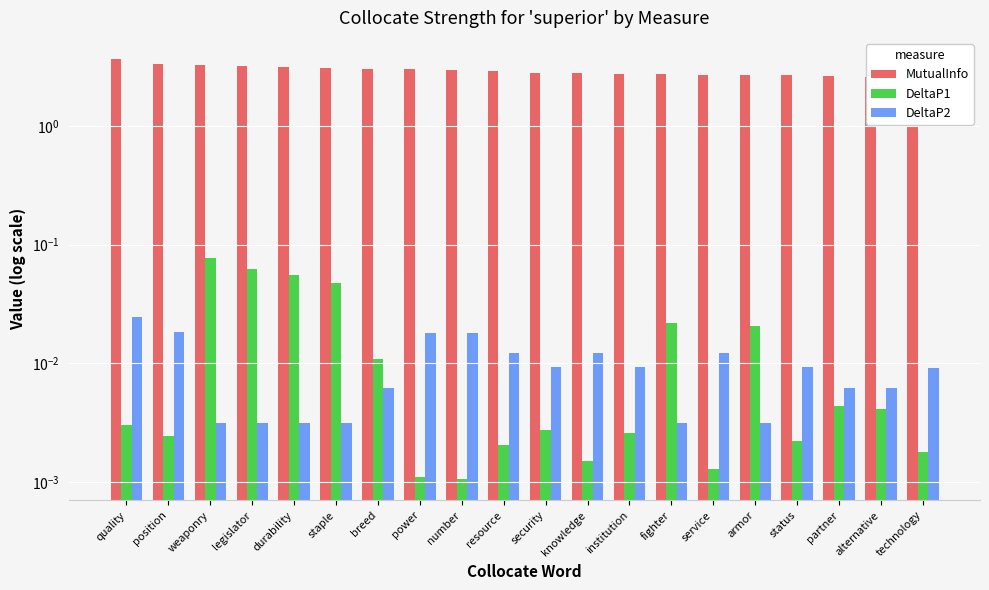

List the series in order of their peak value, lowest first.

DeltaP2, DeltaP1, MutualInfo